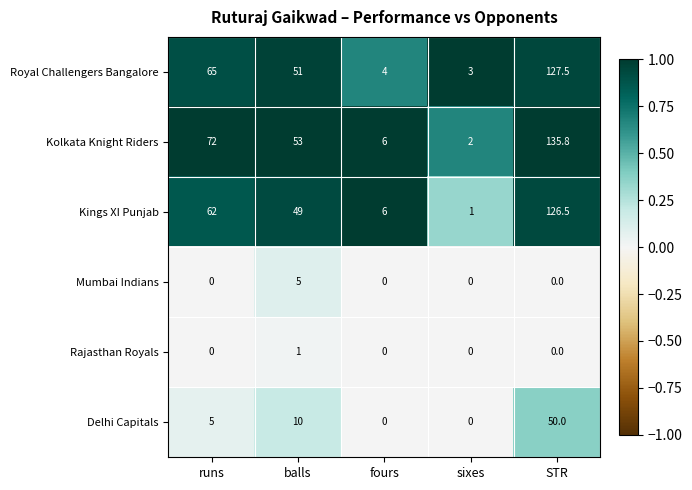

What is the average value of the Mumbai Indians series?

1.0